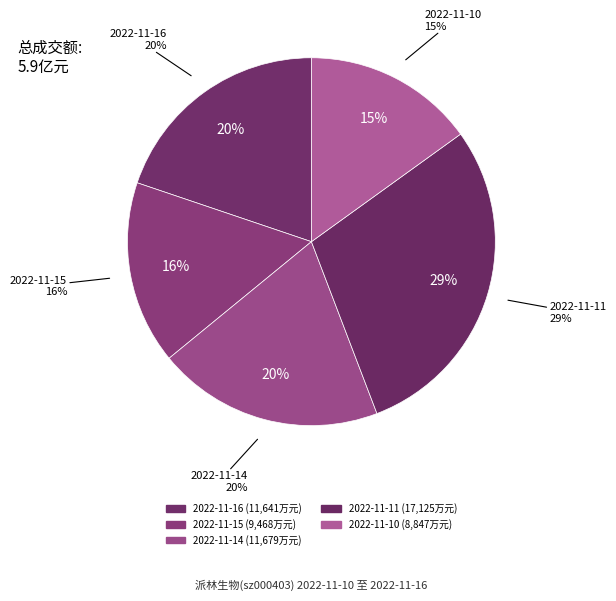

Which slice is the smallest?

2022-11-10